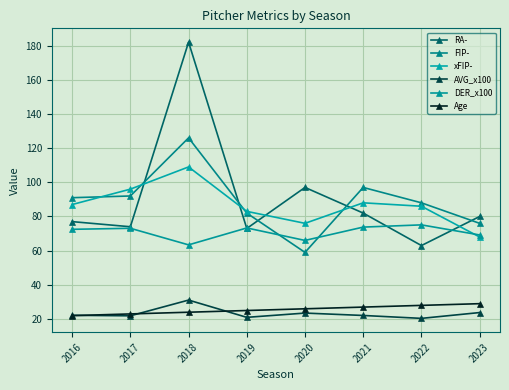

The Age series shows 23.0 at 2017. True or false?

True